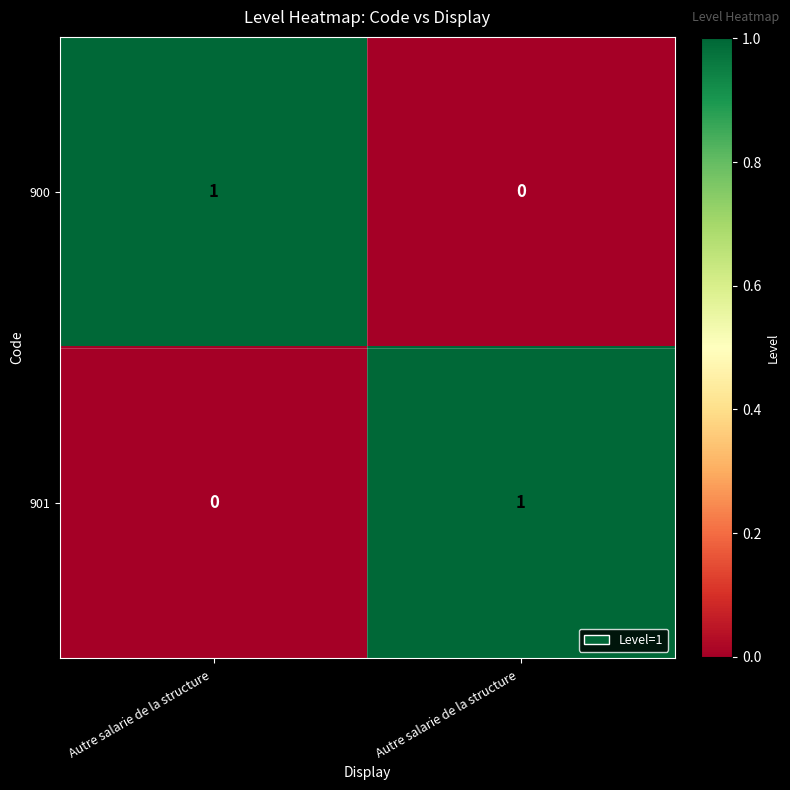

How many data points does each series have?

2